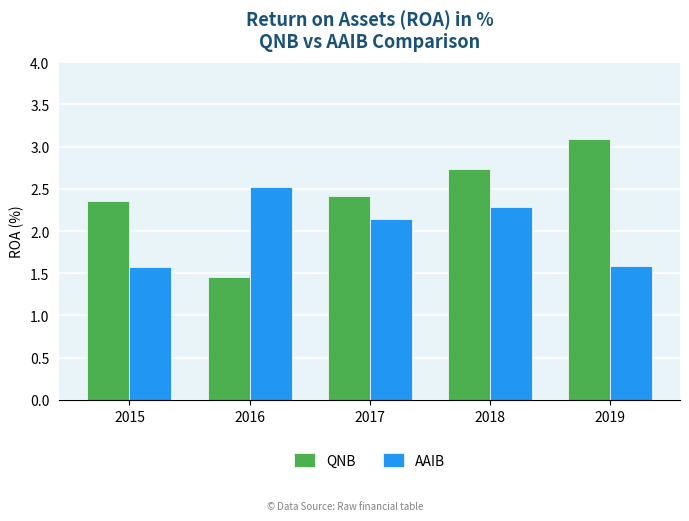

What is the minimum value for AAIB?

1.6